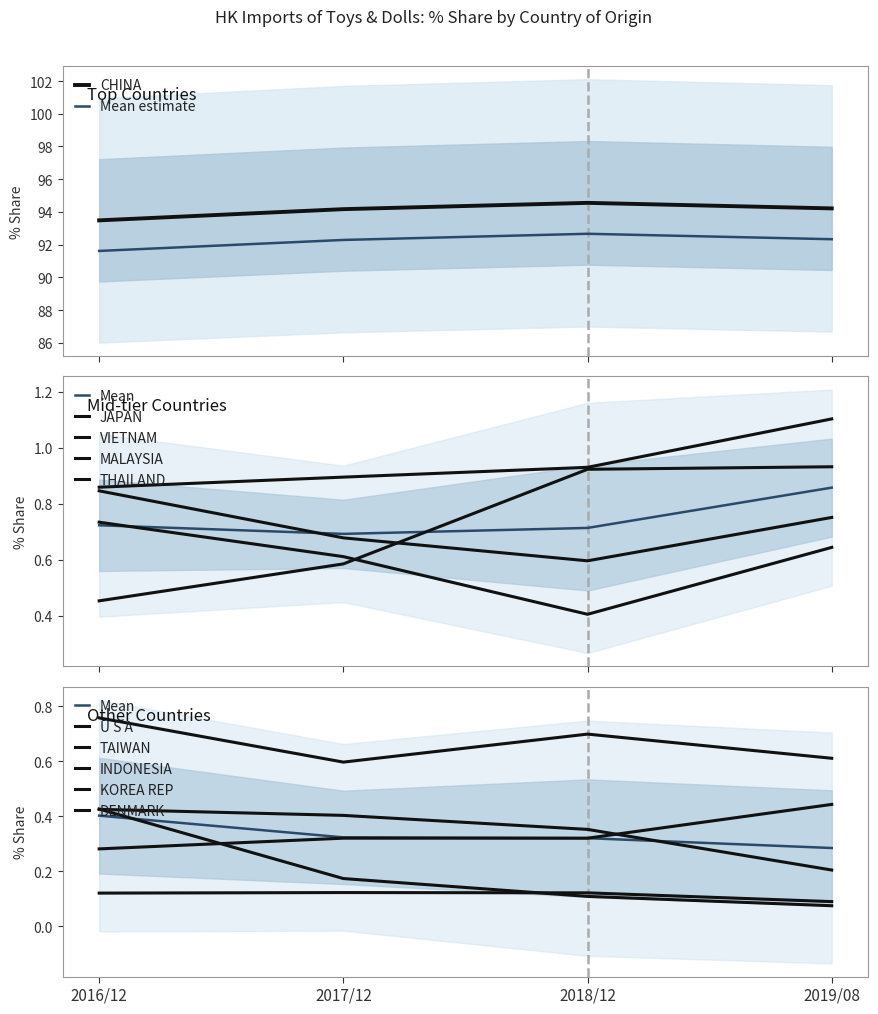

Reading left to right, list all the values displayed in this chart.

201612_% Share: CHINA=93.5	JAPAN=0.9	VIETNAM=0.5	MALAYSIA=0.8	THAILAND=0.7	U S A=0.8	TAIWAN=0.3	INDONESIA=0.4	KOREA REP=0.1	DENMARK=0.4
201712_% Share: CHINA=94.2	JAPAN=0.9	VIETNAM=0.6	MALAYSIA=0.7	THAILAND=0.6	U S A=0.6	TAIWAN=0.3	INDONESIA=0.4	KOREA REP=0.1	DENMARK=0.2
201812_% Share: CHINA=94.6	JAPAN=0.9	VIETNAM=0.9	MALAYSIA=0.6	THAILAND=0.4	U S A=0.7	TAIWAN=0.3	INDONESIA=0.4	KOREA REP=0.1	DENMARK=0.1
201908_% Share: CHINA=94.2	JAPAN=1.1	VIETNAM=0.9	MALAYSIA=0.8	THAILAND=0.6	U S A=0.6	TAIWAN=0.4	INDONESIA=0.2	KOREA REP=0.1	DENMARK=0.1